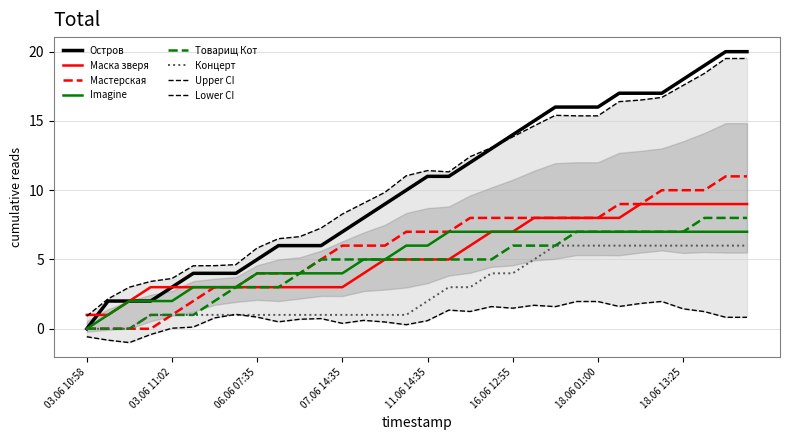

What is the difference between the highest and lowest values at 06.06 07:35?

4